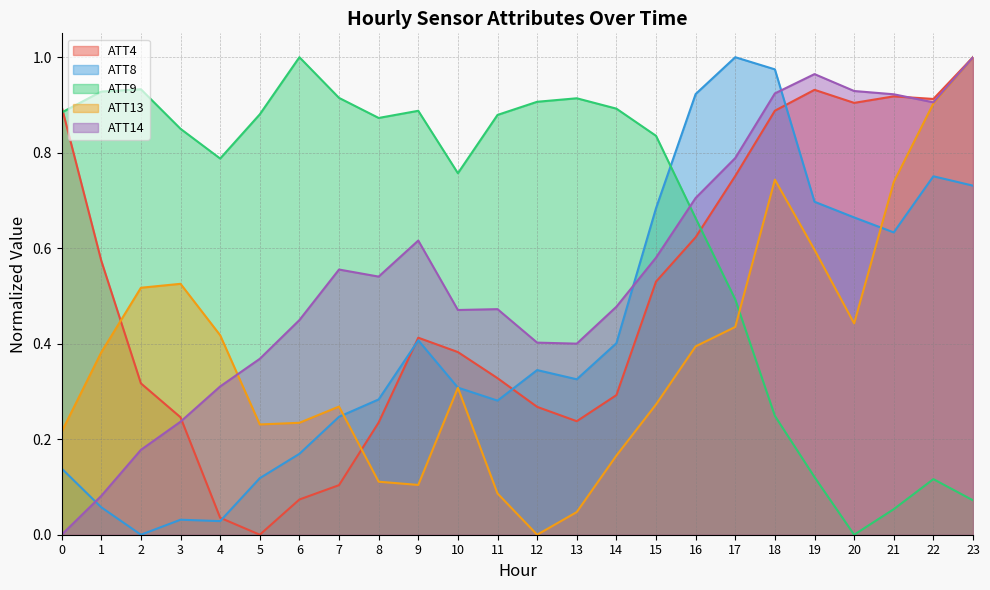

What is the sum of all ATT13 values?

9.1